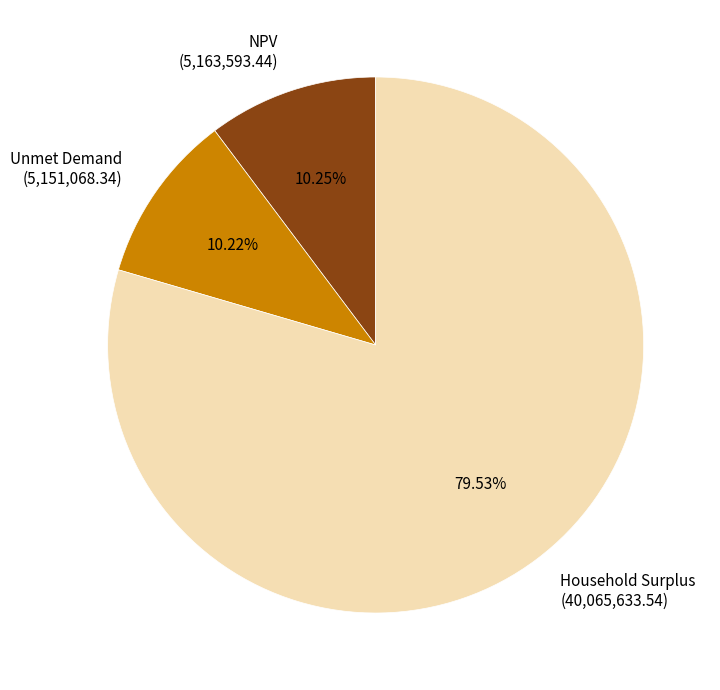

Which category has the biggest portion of the pie?

Household Surplus